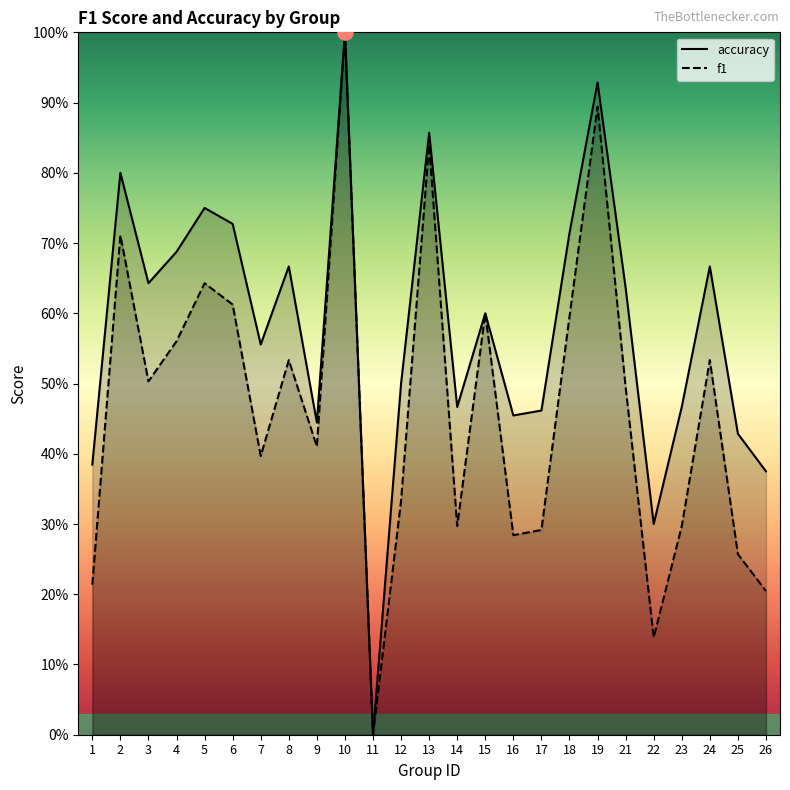

What are all the series names shown in the legend?

accuracy, f1